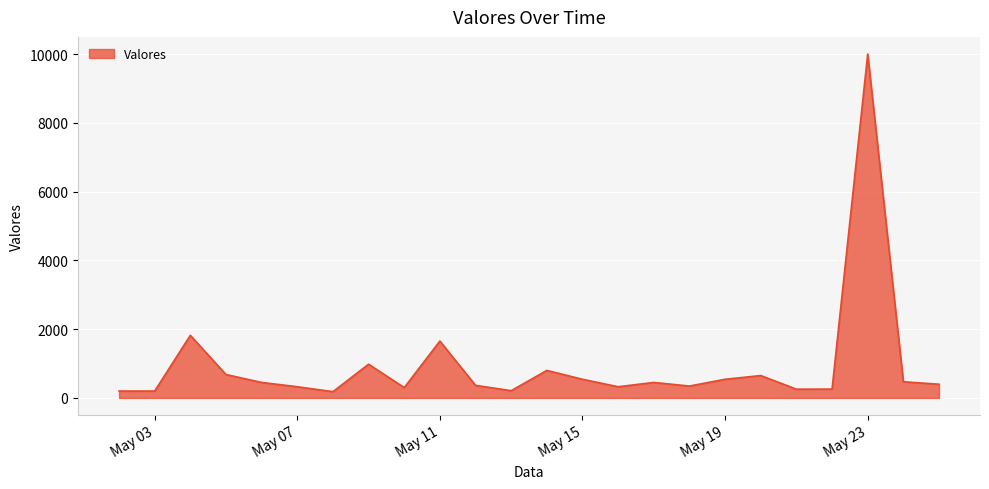

Is it true that the value at May 23 is 15289?

False